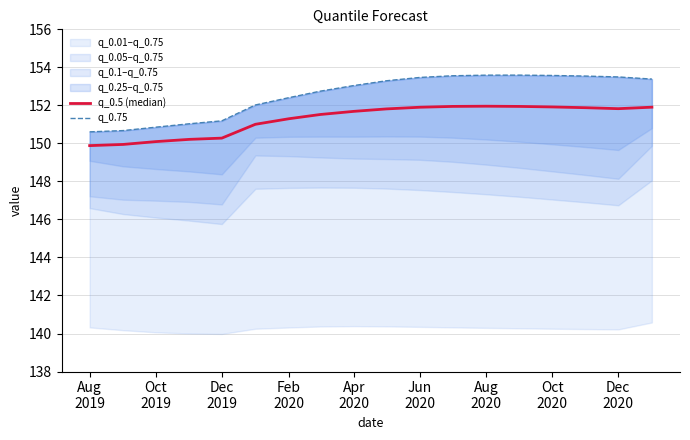

True or false: q_0.5 (median) and q_0.75 intersect in this chart.

False